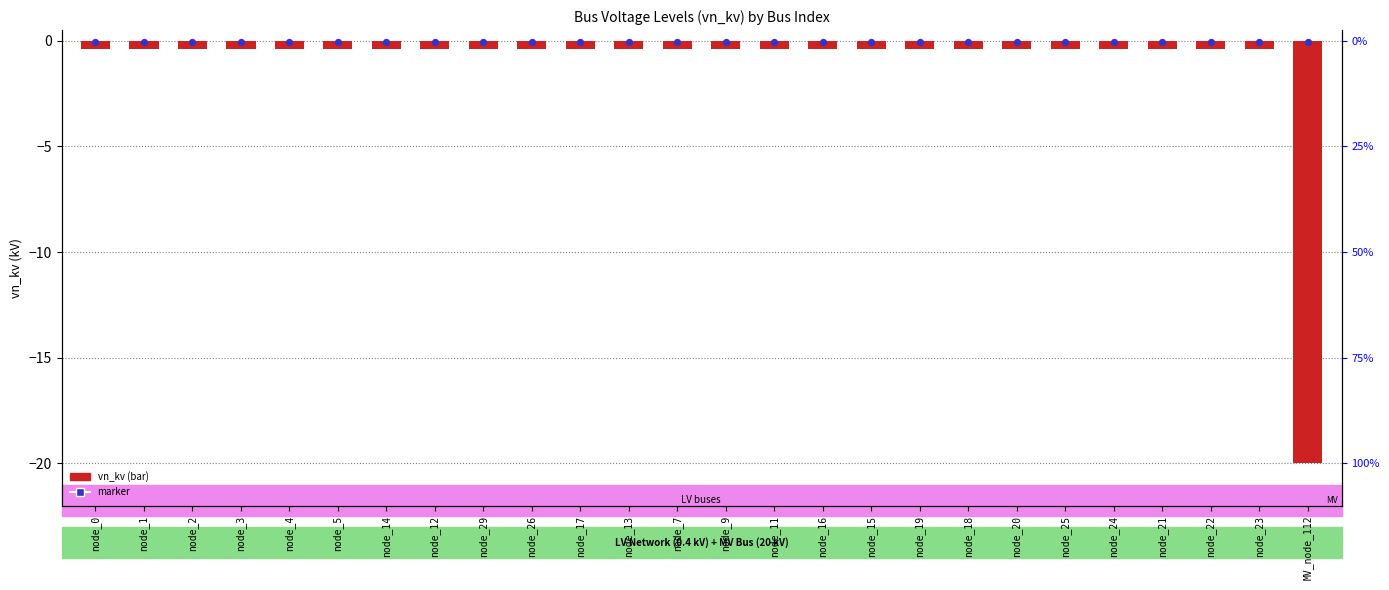

Which series has the largest total across all categories?

marker